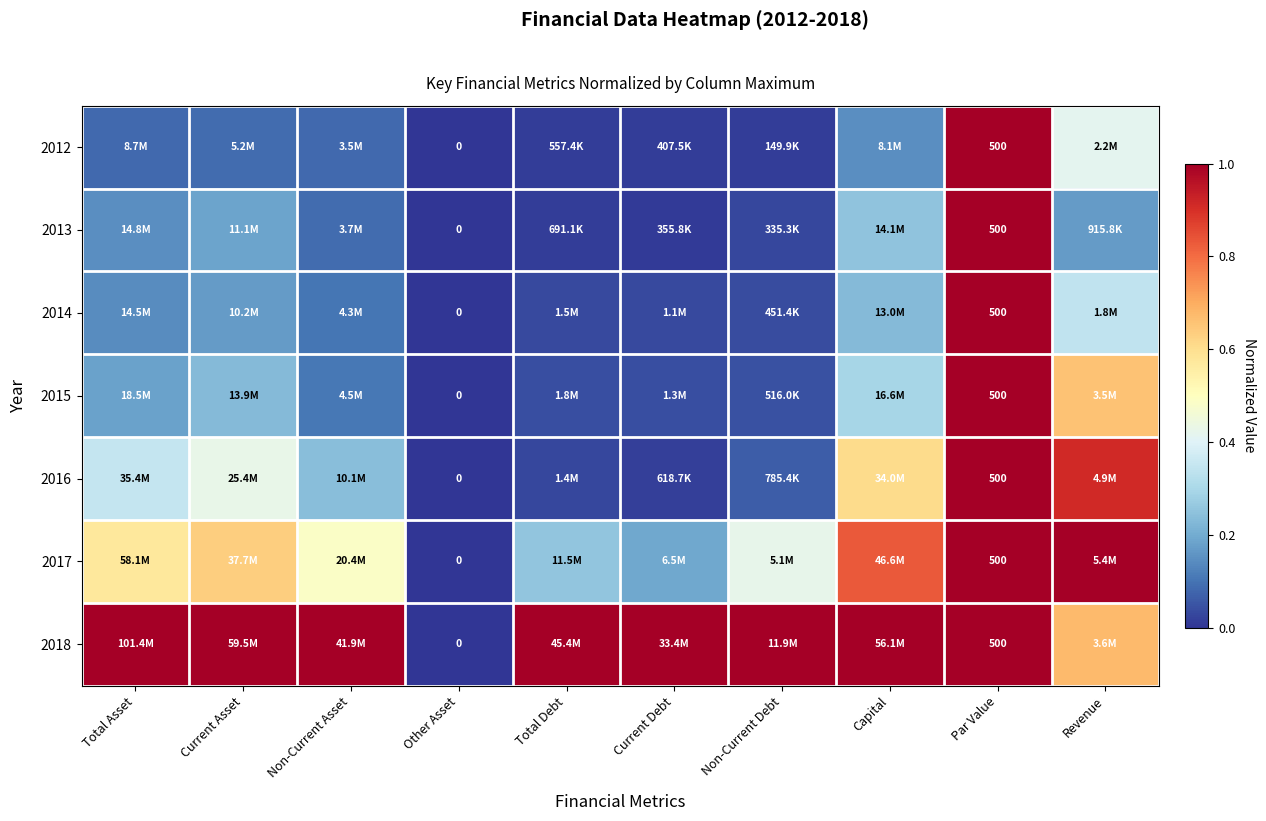

What is the highest value of the 2018 series?

1.0